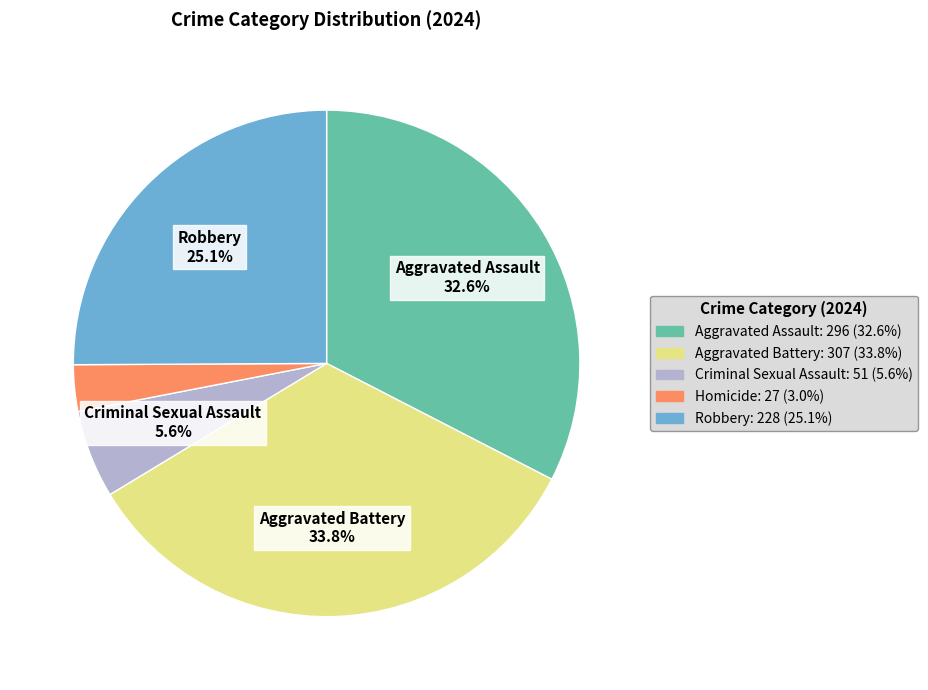

Is there any slice that represents more than half of the pie?

No